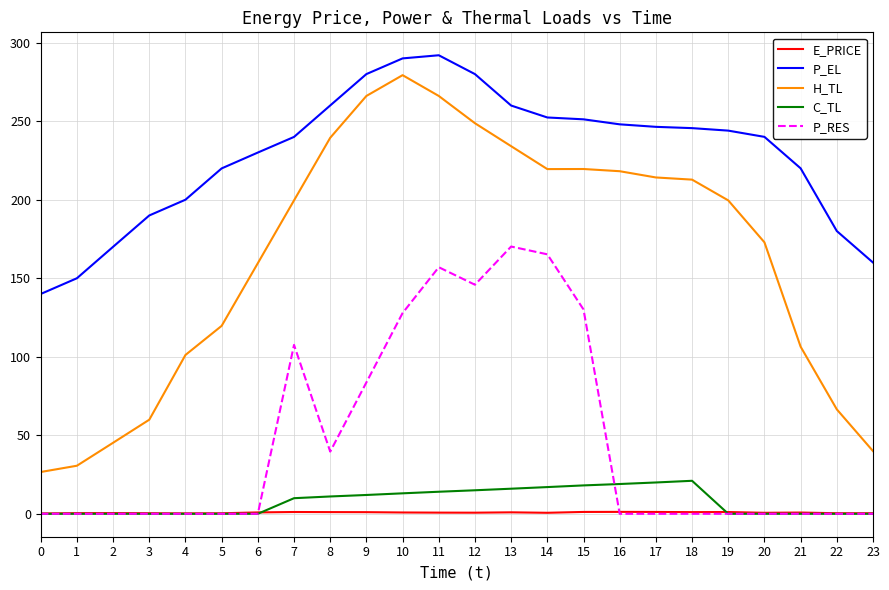

What is the difference between the highest and lowest values at 1?

150.0